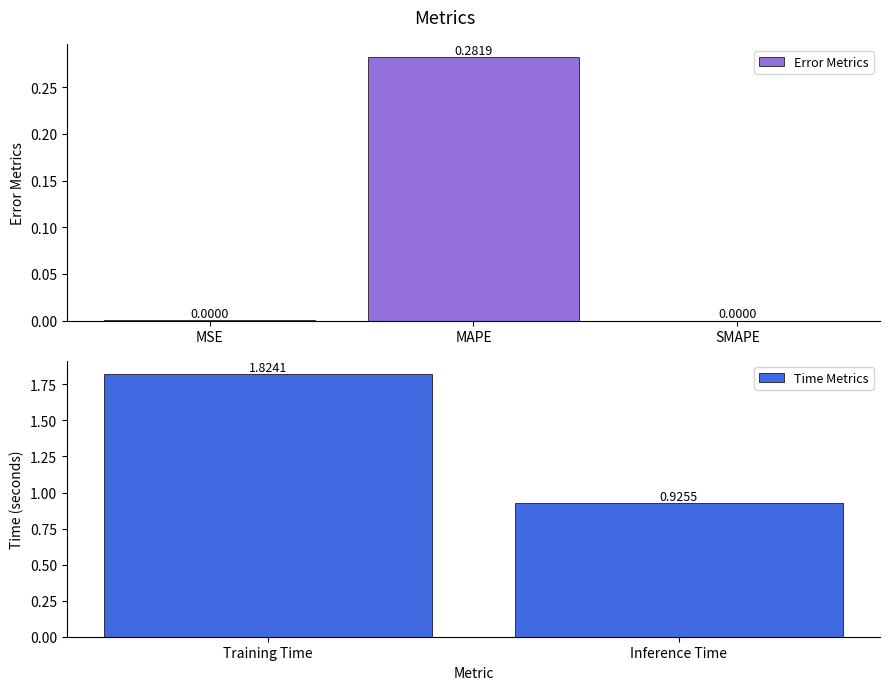

How many values exceed 0?

4